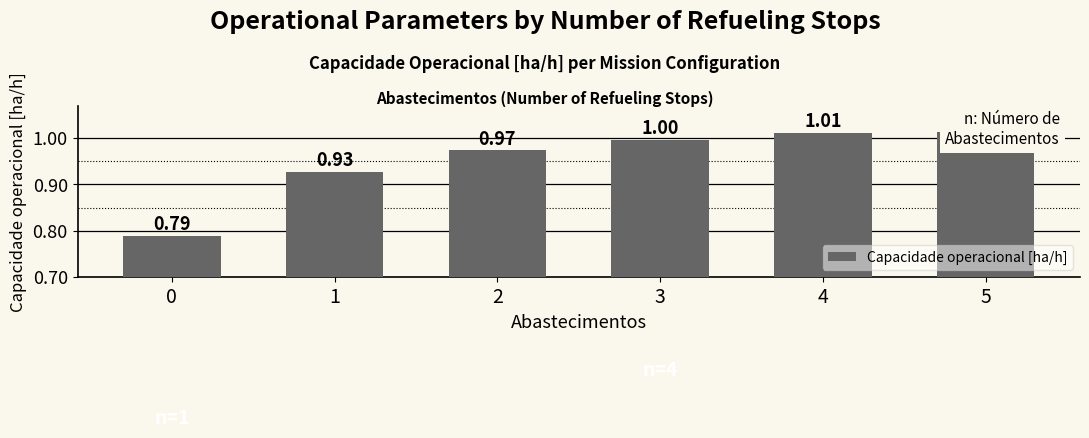

Which has a higher value, 3 or 5?

5